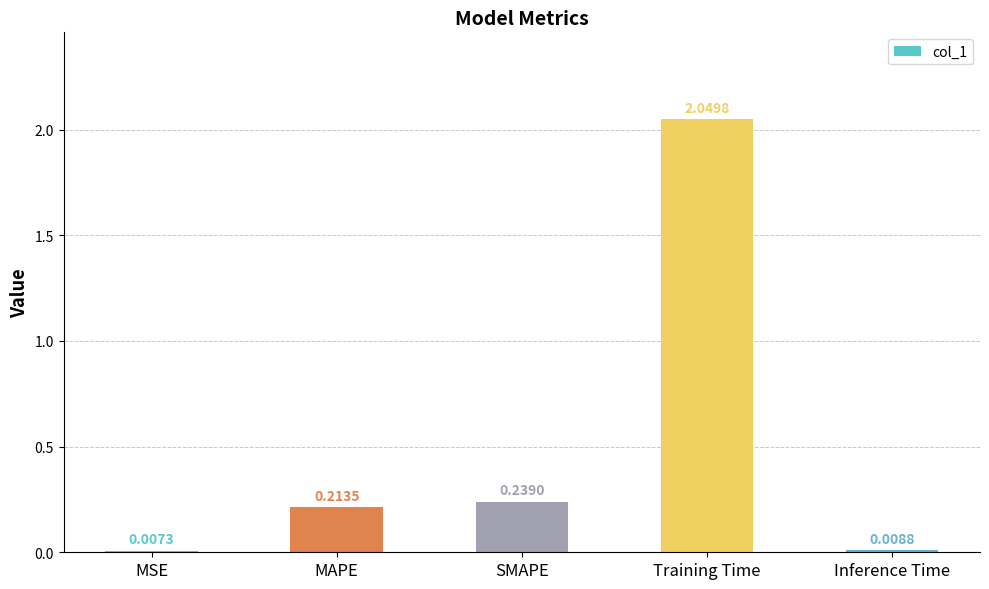

At which category does the chart reach its peak across all series?

Training Time